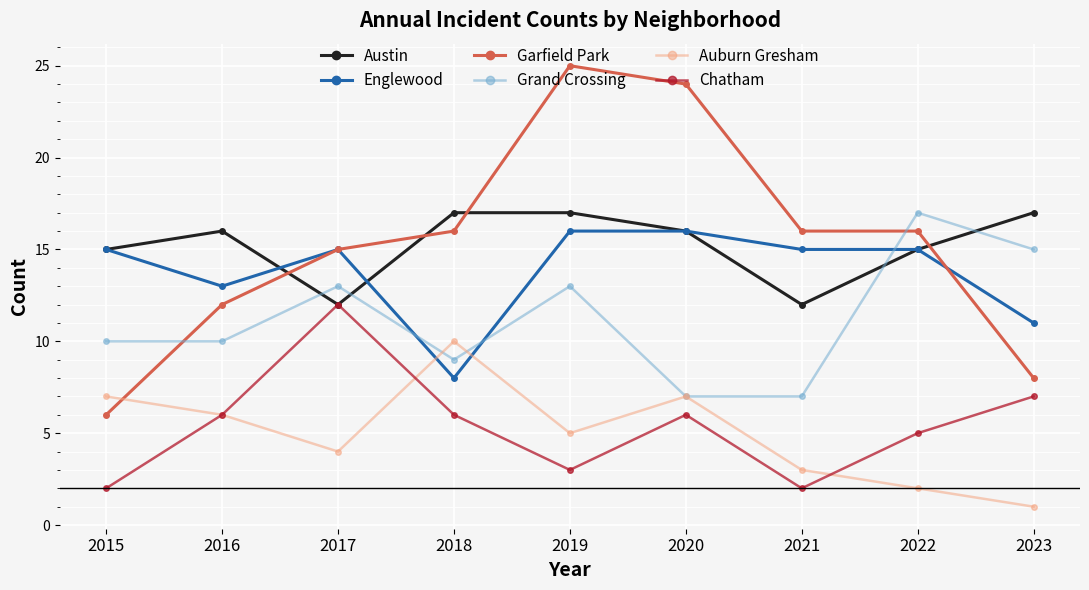

What are all the series names shown in the legend?

Austin, Englewood, Garfield Park, Grand Crossing, Auburn Gresham, Chatham